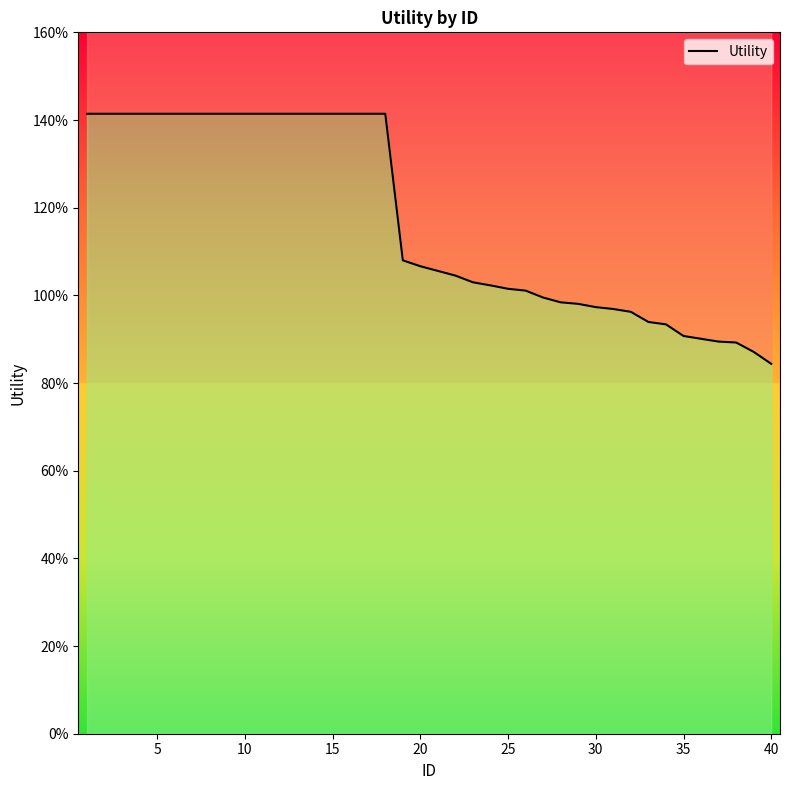

The value at 35 is 0.9. True or false?

True